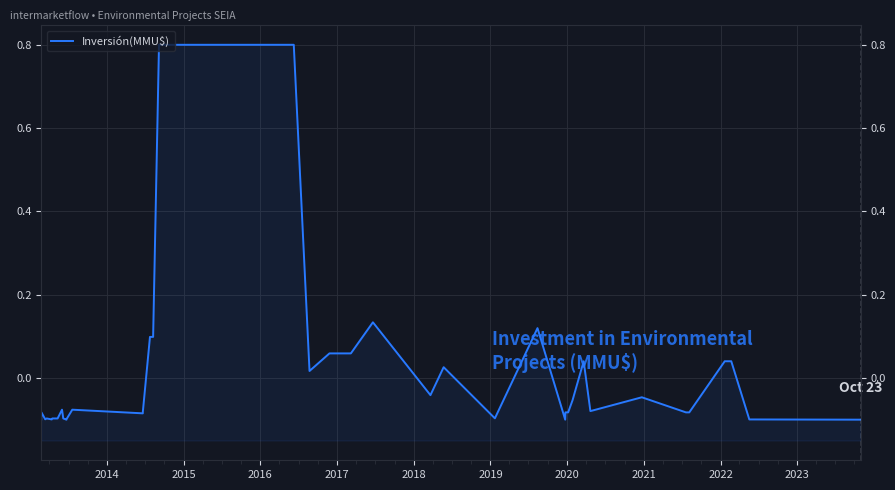

How many values are below 0?

26